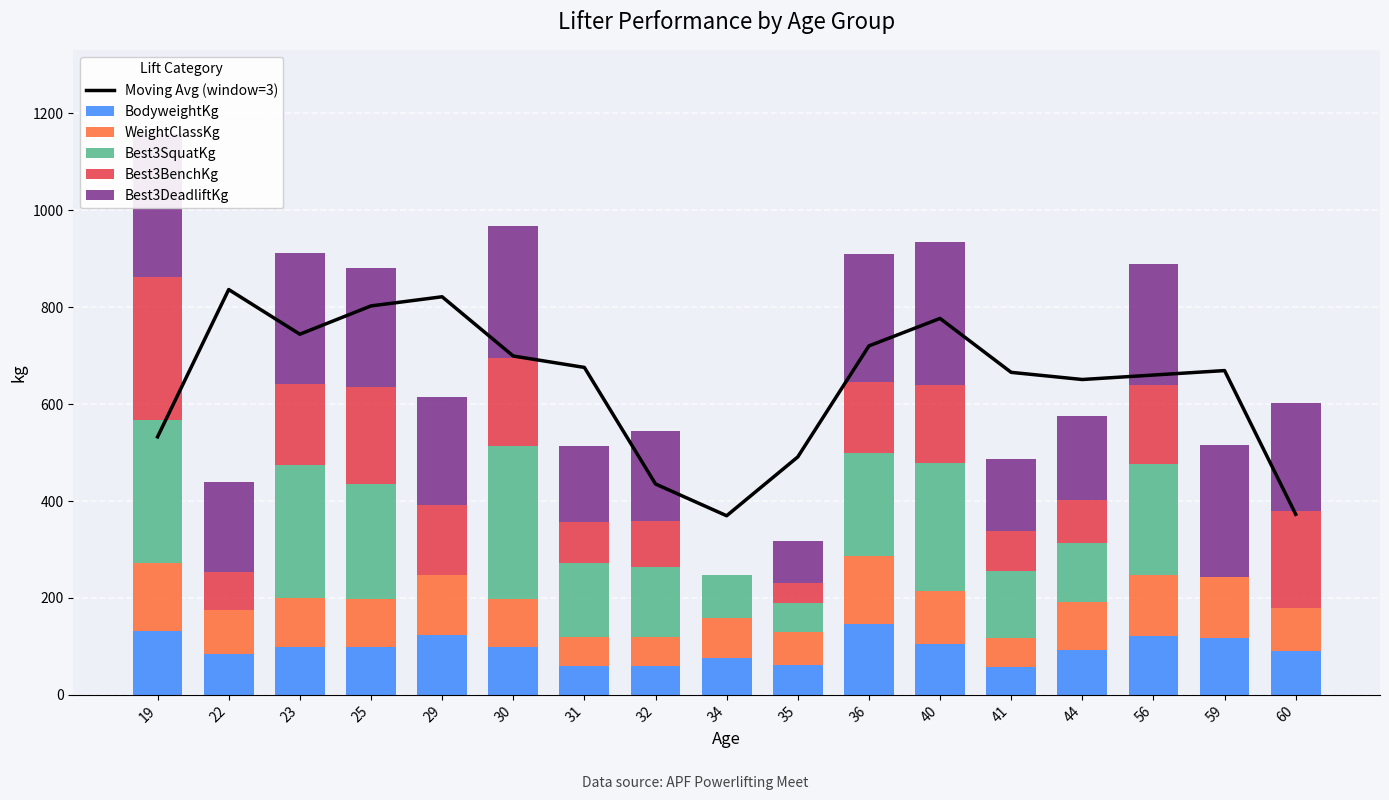

Reading right to left, list all the values displayed in this chart.

Moving Avg (window=3): 60=372.6	59=669.2	56=660.0	44=650.7	41=665.5	40=776.8	36=720.0	35=491.0	34=369.6	32=435.1	31=675.7	30=699.2	29=821.5	25=802.6	23=744.2	22=836.4	19=532.5
BodyweightKg: 60=90.0	59=117.8	56=122.2	44=92.4	41=57.6	40=104.0	36=146.2	35=62.4	34=76.8	32=59.6	31=59.0	30=98.4	29=122.6	25=98.4	23=99.2	22=85.0	19=132.4
WeightClassKg: 60=90.0	59=125.0	56=125.0	44=100.0	41=60.0	40=110.0	36=140.0	35=67.5	34=82.5	32=60.0	31=60.0	30=100.0	29=125.0	25=100.0	23=100.0	22=90.0	19=140.0
Best3SquatKg: 60=0.0	59=0.0	56=230.0	44=120.0	41=137.5	40=265.0	36=212.5	35=60.0	34=87.5	32=145.0	31=152.5	30=315.0	29=0.0	25=237.5	23=275.0	22=0.0	19=295.0
Best3BenchKg: 60=200.0	59=0.0	56=162.5	44=90.0	41=82.5	40=160.0	36=147.5	35=40.0	34=0.0	32=95.0	31=85.0	30=182.5	29=145.0	25=200.0	23=167.5	22=77.5	19=295.0
Best3DeadliftKg: 60=222.5	59=272.5	56=250.0	44=172.5	41=150.0	40=295.0	36=262.5	35=87.5	34=0.0	32=185.0	31=157.5	30=272.5	29=222.5	25=245.0	23=270.0	22=187.5	19=295.0